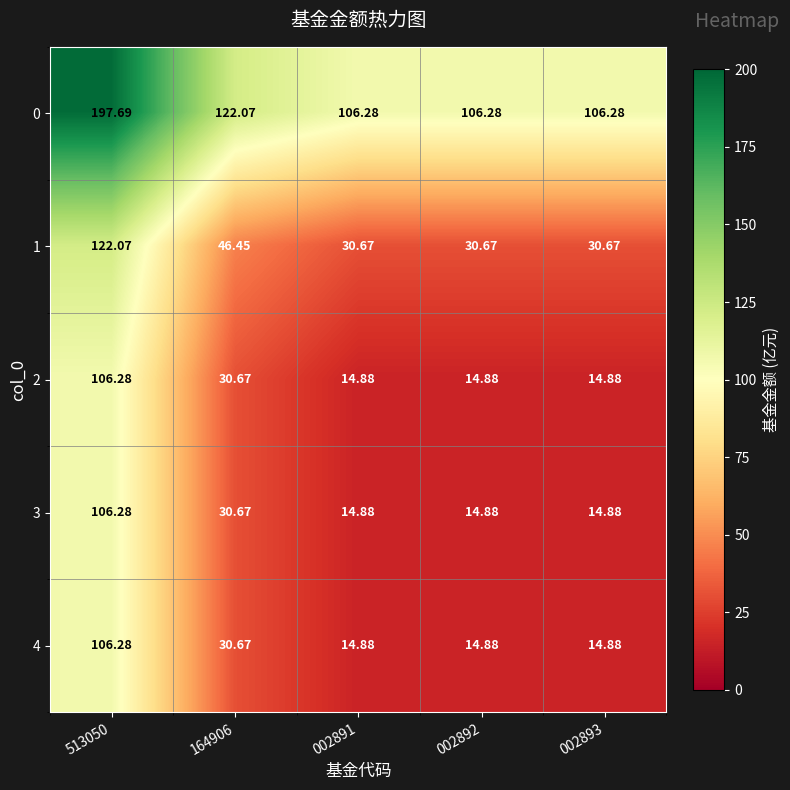

What is the total value across all series at 002893?

181.6